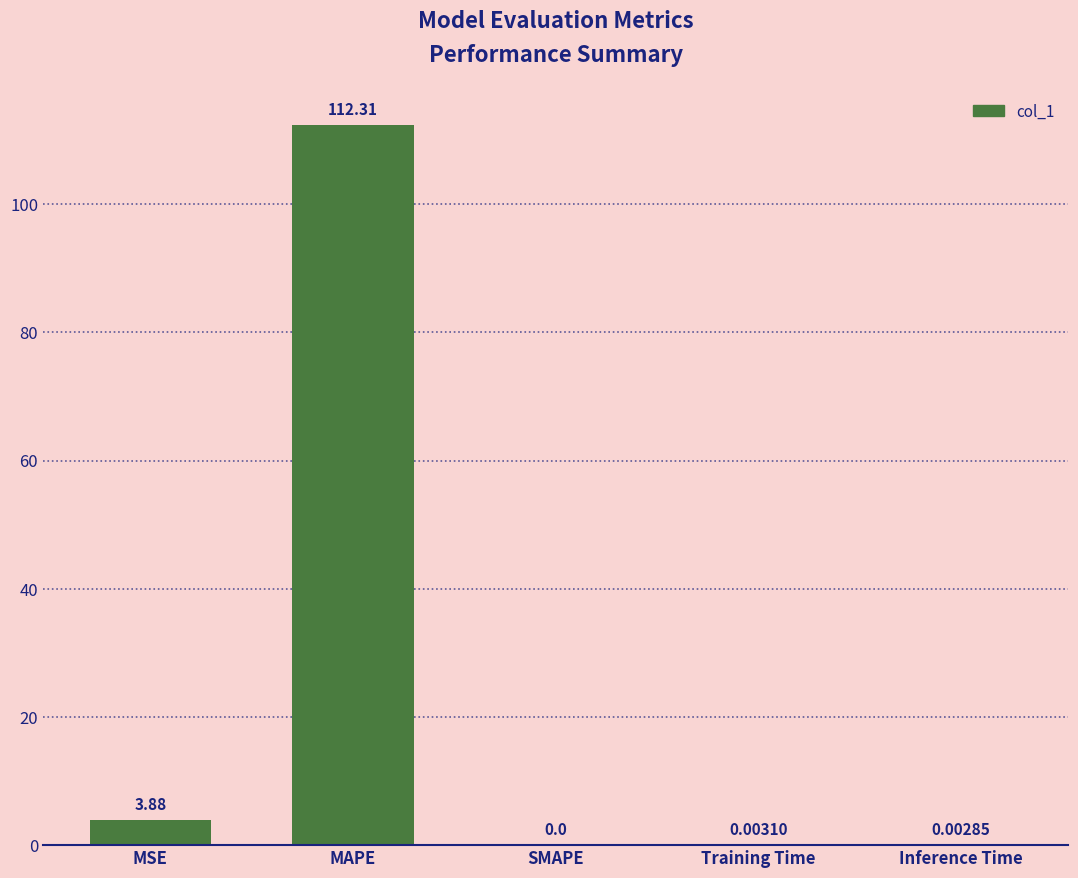

What is the sum of all values?

116.2